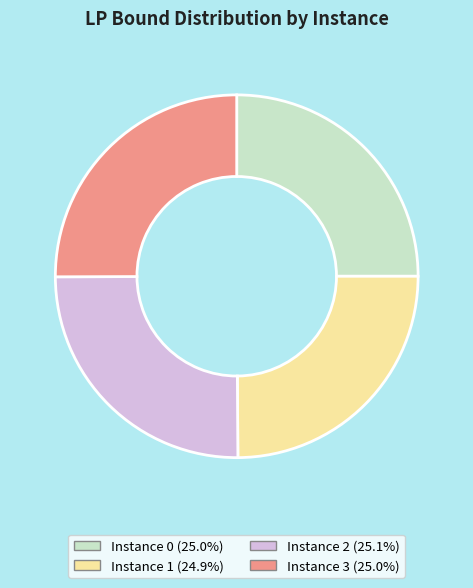

Is there any slice that represents more than half of the pie?

No